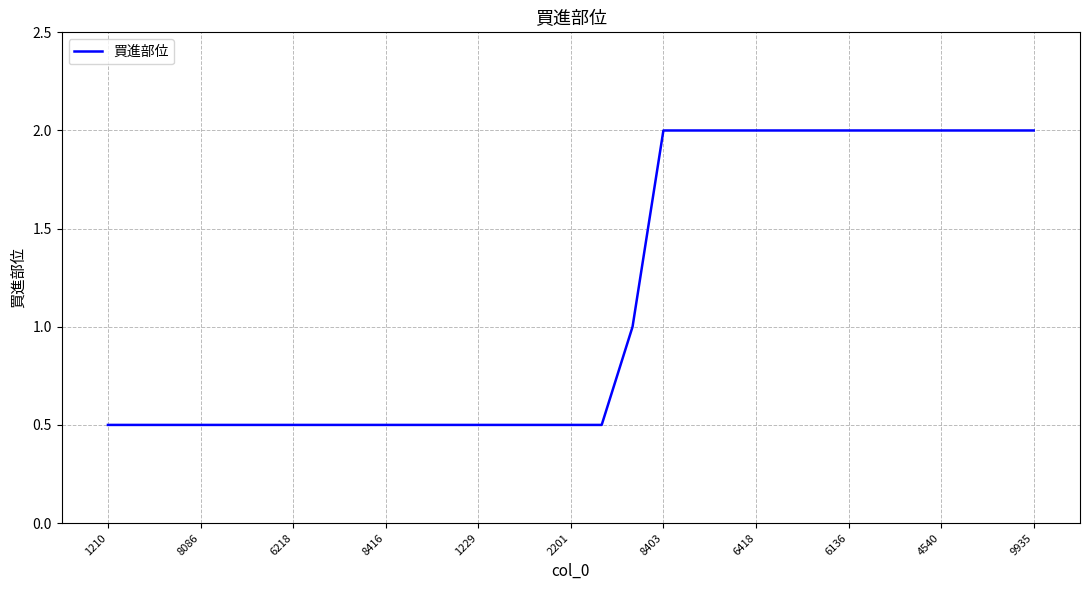

What is the difference between the maximum and minimum values?

1.5